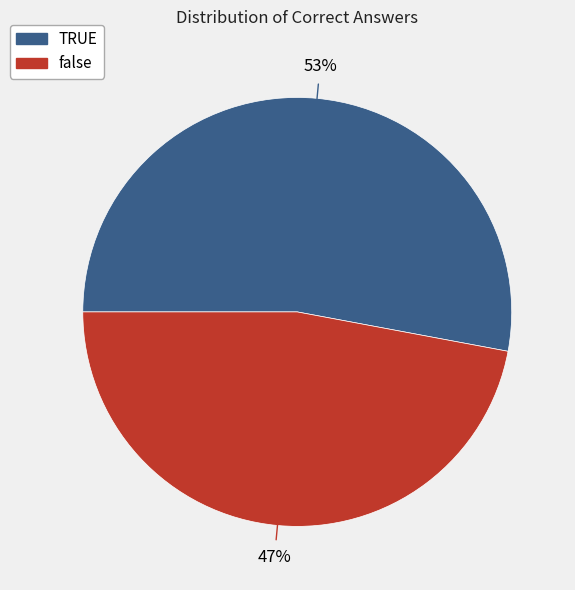

What percentage is the false slice, to the nearest percent?

47%